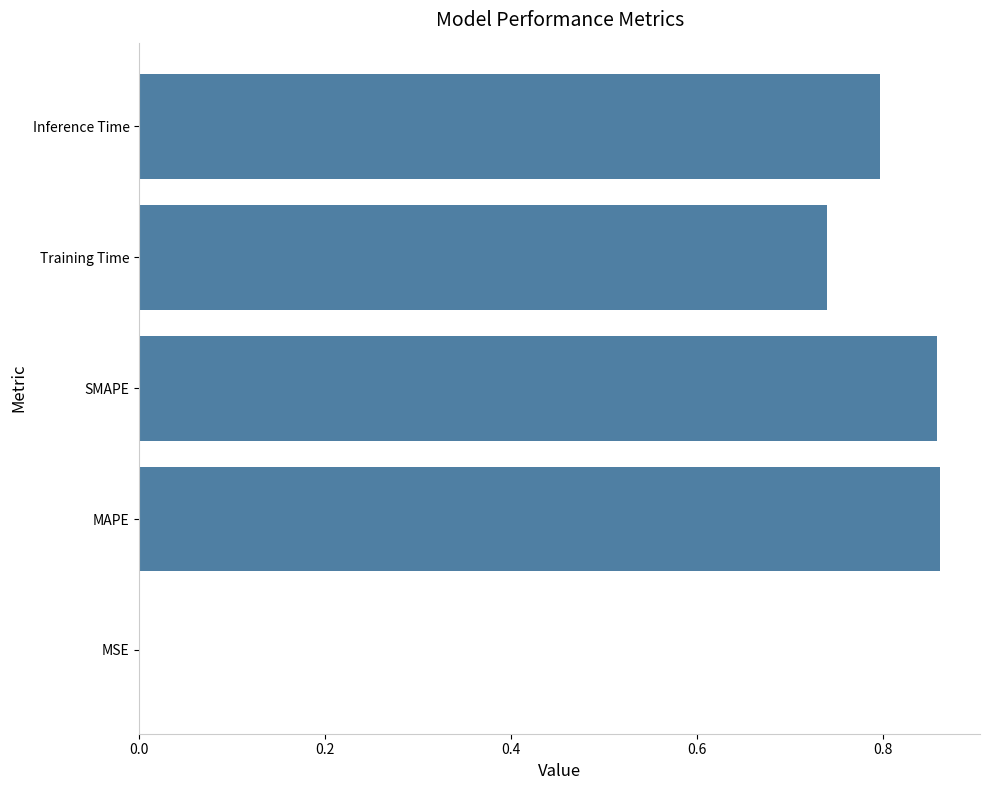

Which has a higher value, Training Time or MSE?

Training Time